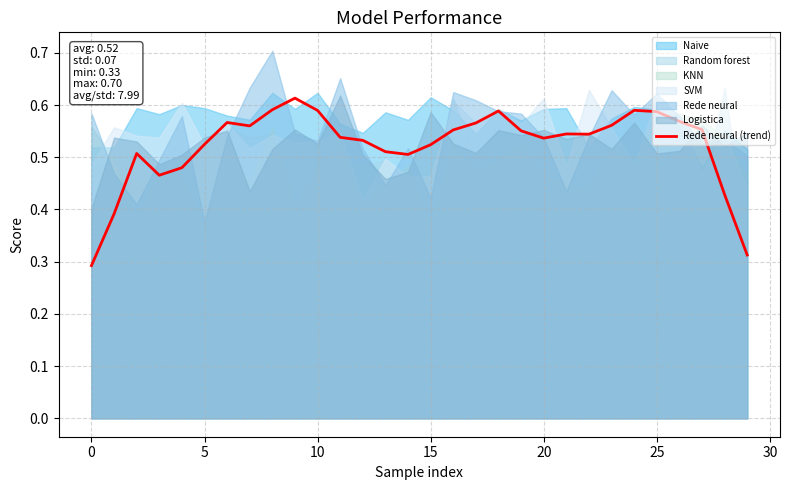

True or false: there are more than 1 points higher than both neighbors.

True